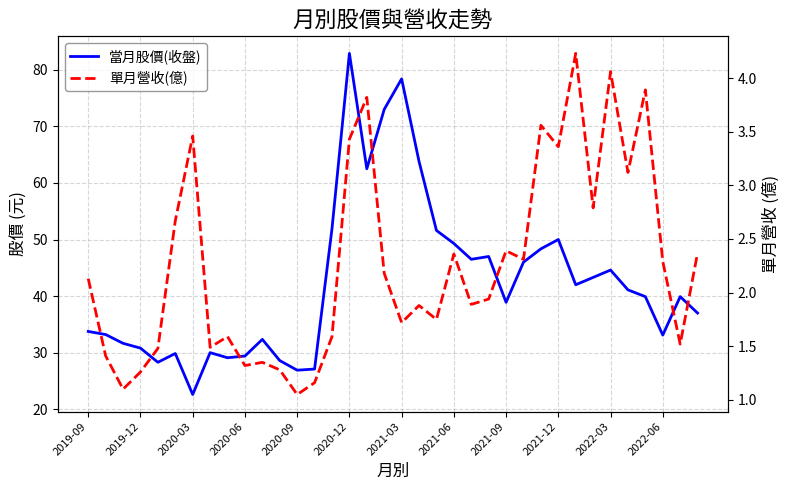

What is the greatest value displayed?

82.9